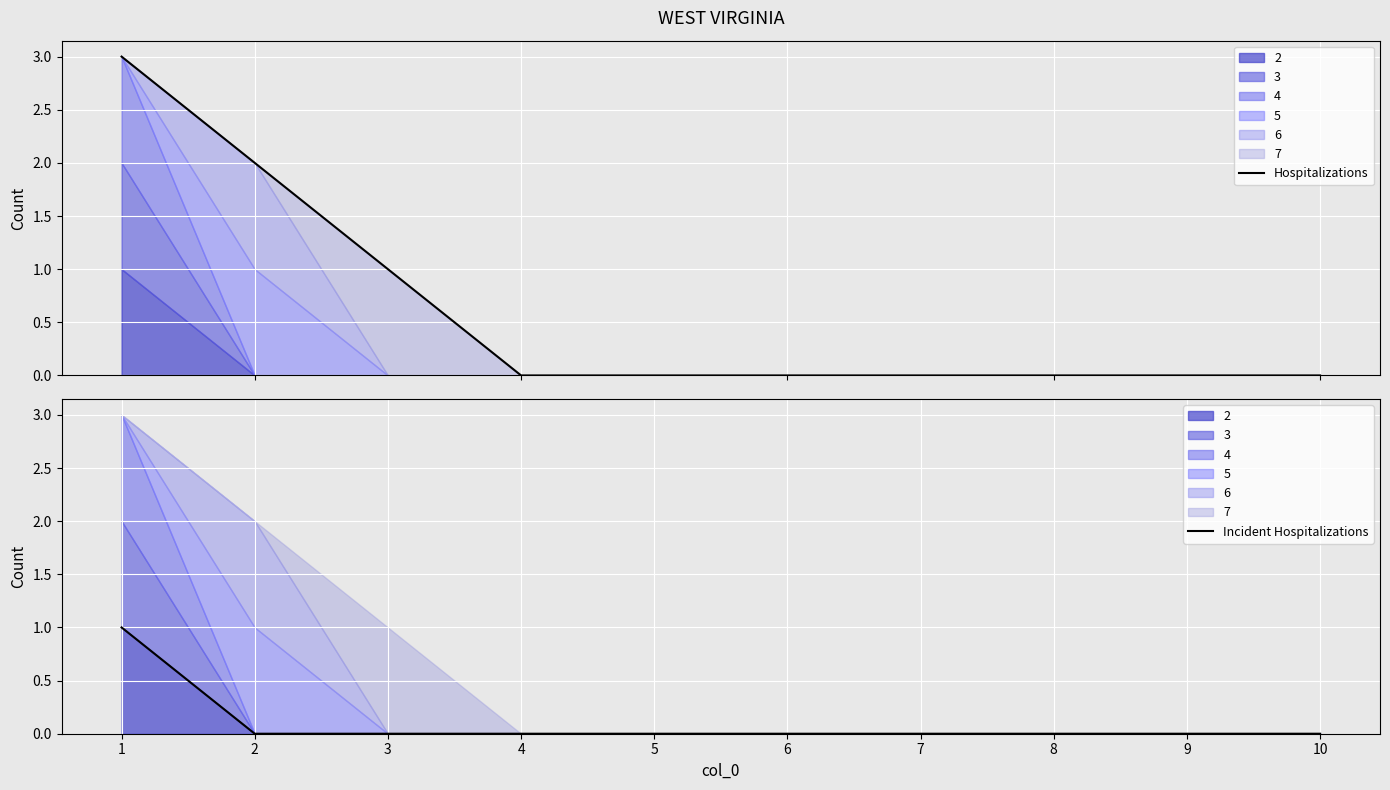

The Incident Hospitalizations series shows 0 at 3. True or false?

True